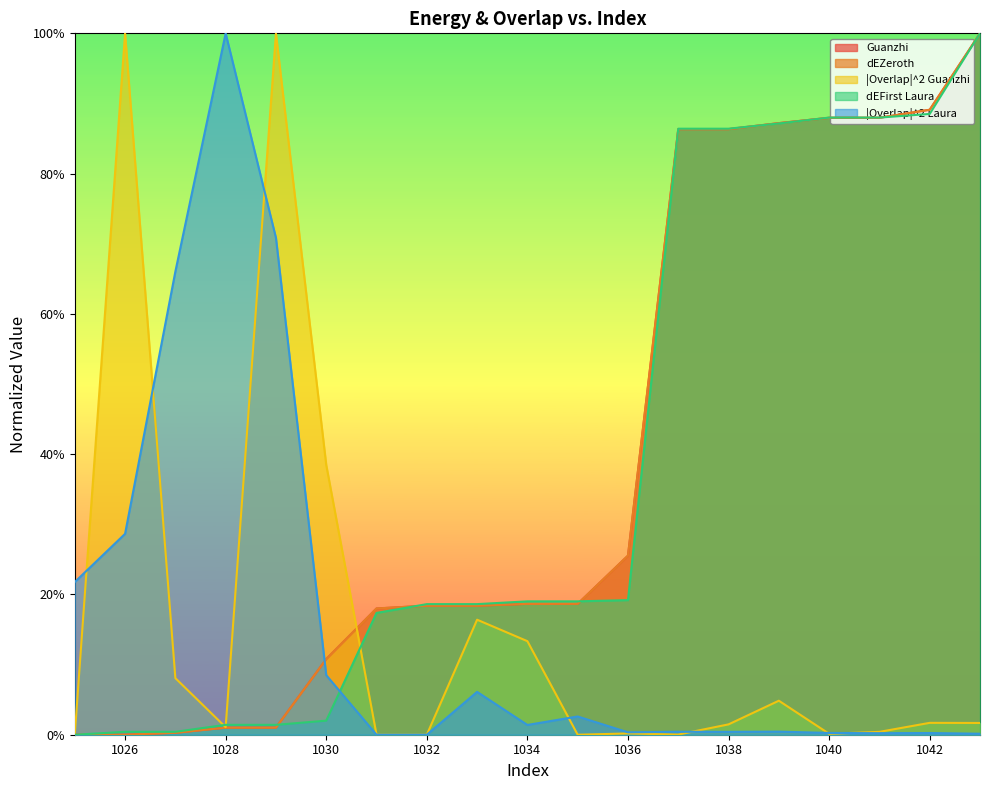

What is the difference between the highest and lowest values at 1025?

0.2